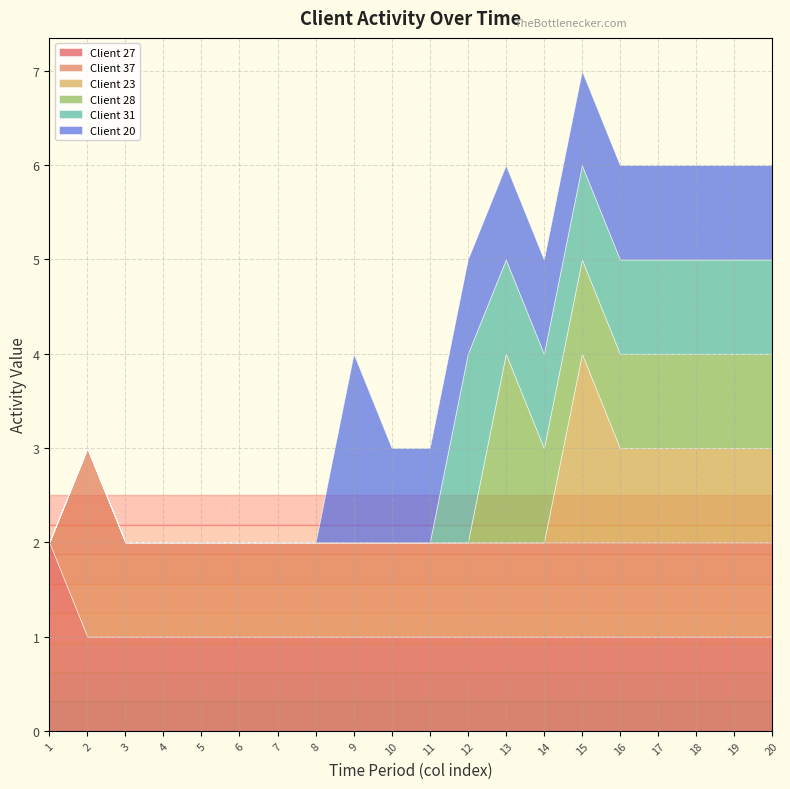

Where is Client 23 nearest to the value 1?

16